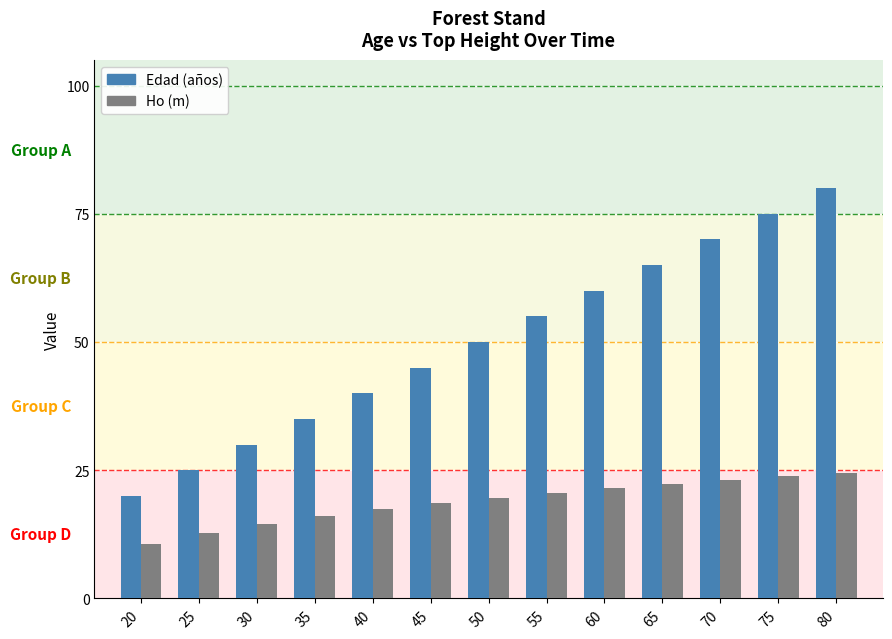

The Ho (m) series shows 12.8 at 80. True or false?

False